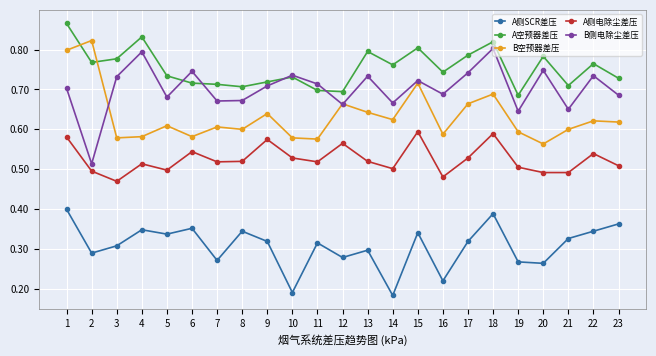

Which series has the largest total across all categories?

A空预器差压